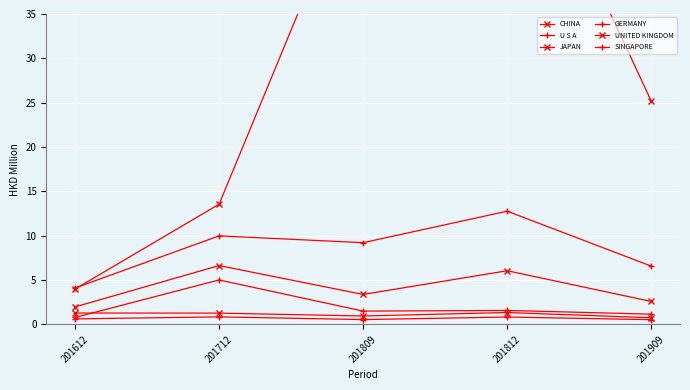

The GERMANY series shows 1.2 at 201909. True or false?

True